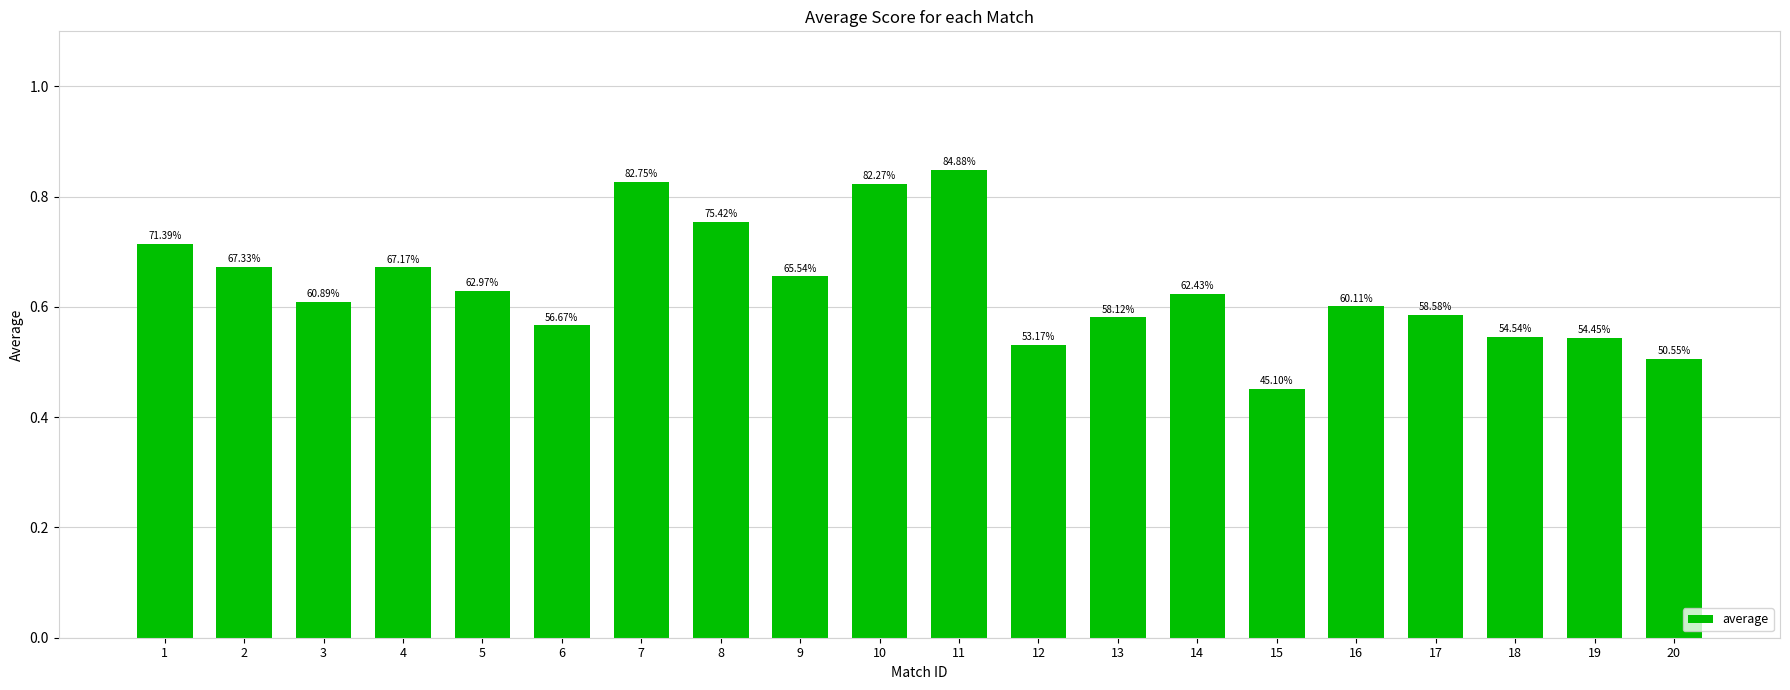

How many bars are there in total?

20